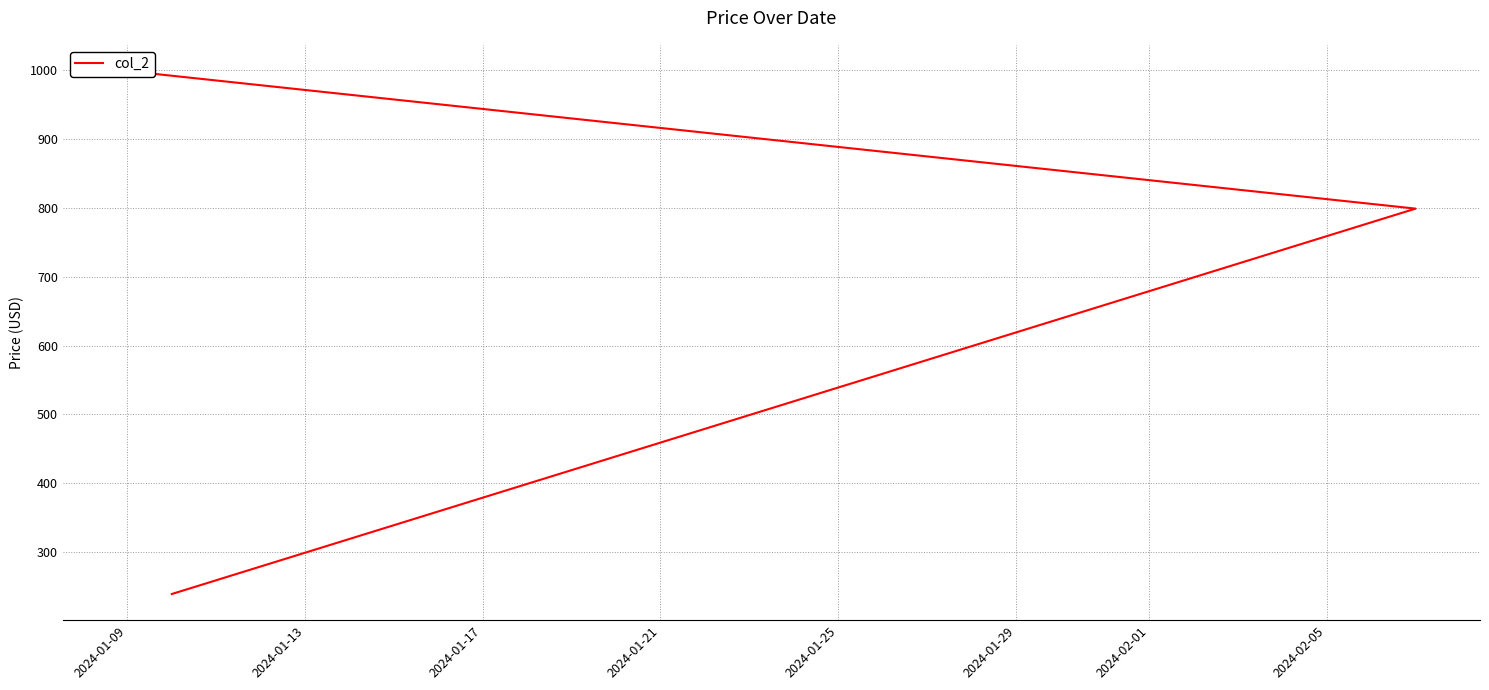

At which label does the data first exceed 799?

2024-01-09